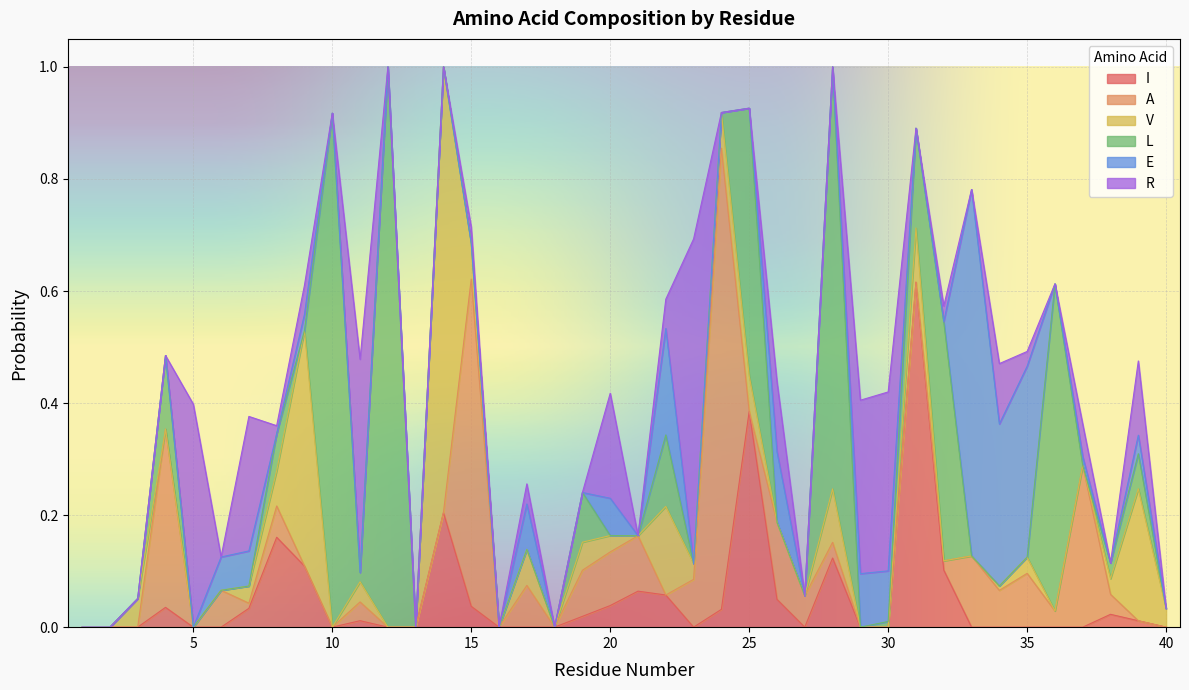

Which series has the widest spread of values?

L